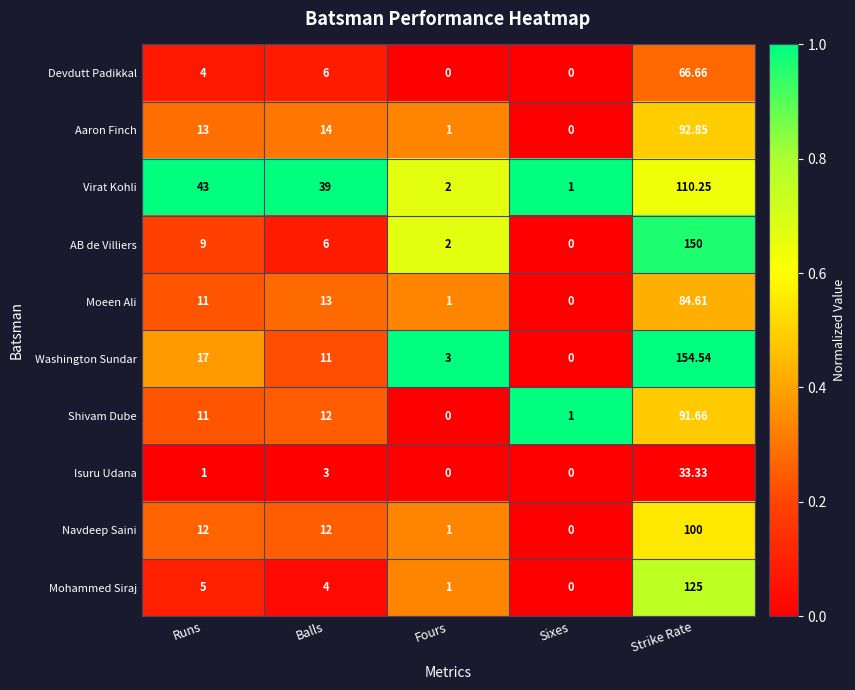

Between Runs and Strike Rate, which series saw the biggest shift?

AB de Villiers